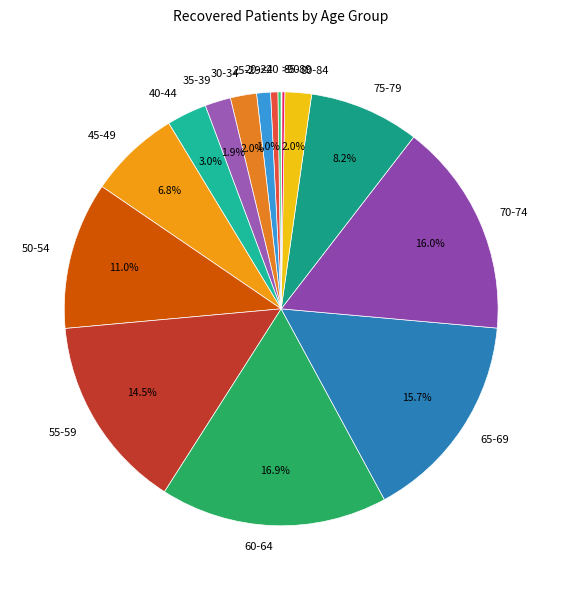

Between 35-39 and 65-69, which is larger?

65-69